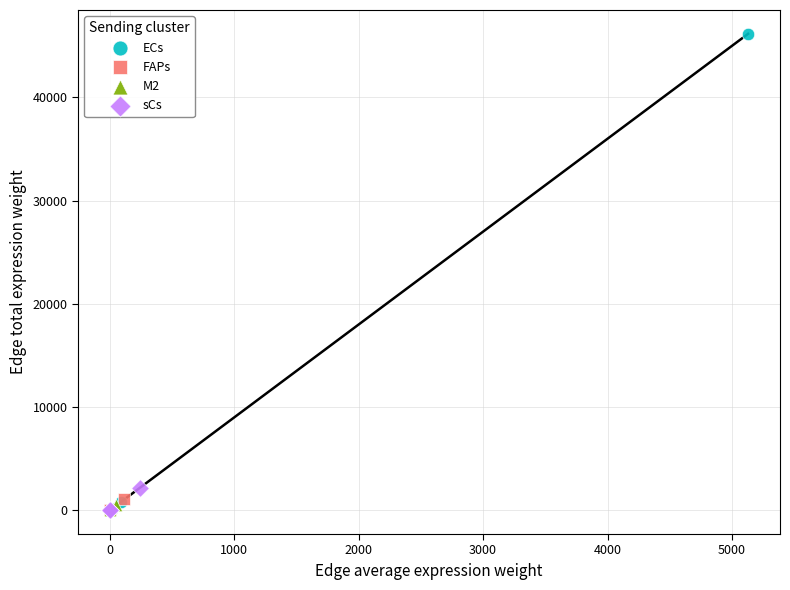

Which series contains the highest Y value?

ECs